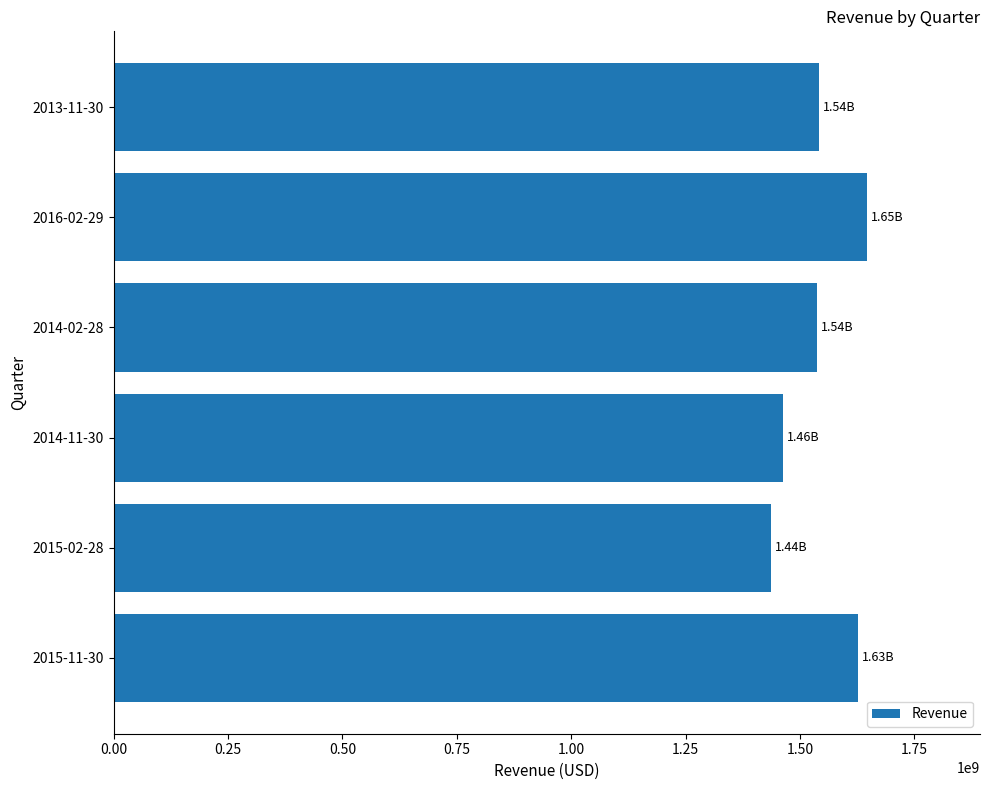

What is the sum of the values at 2015-02-28 and 2014-11-30?

2900200000